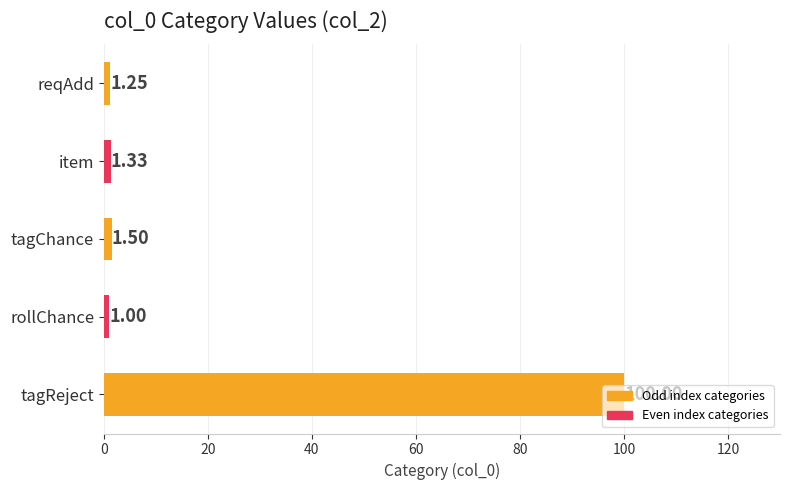

What is the average value?

21.0